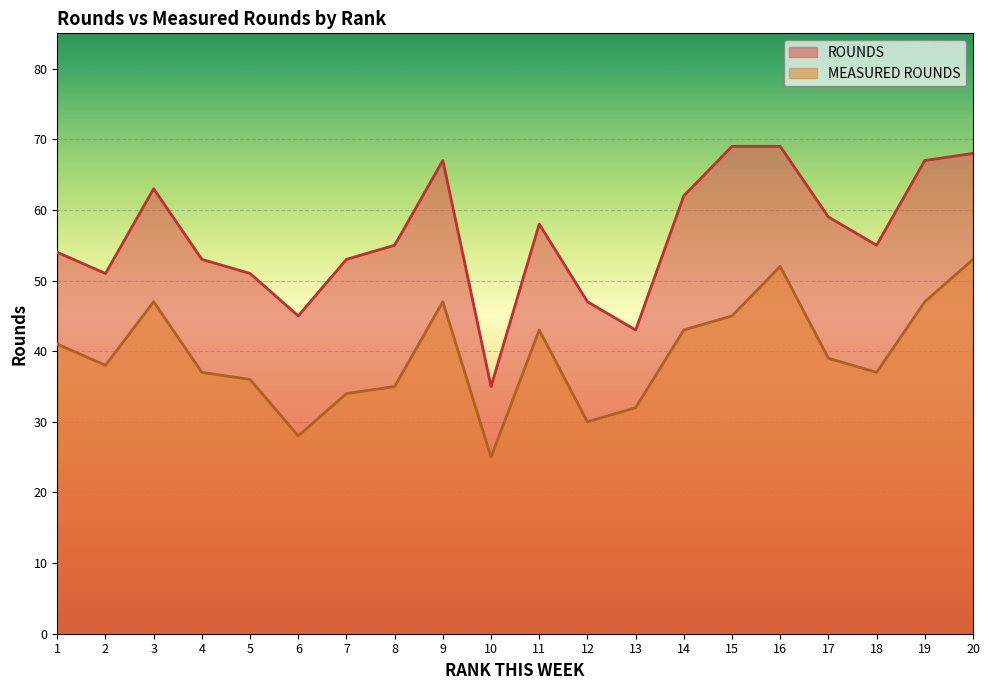

Read the MEASURED ROUNDS value at 5.

36